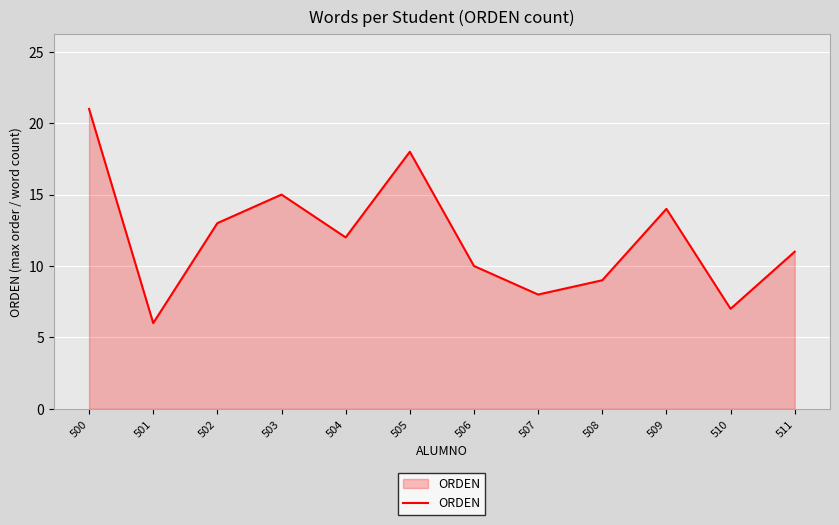

The value at 506 is 10. True or false?

True